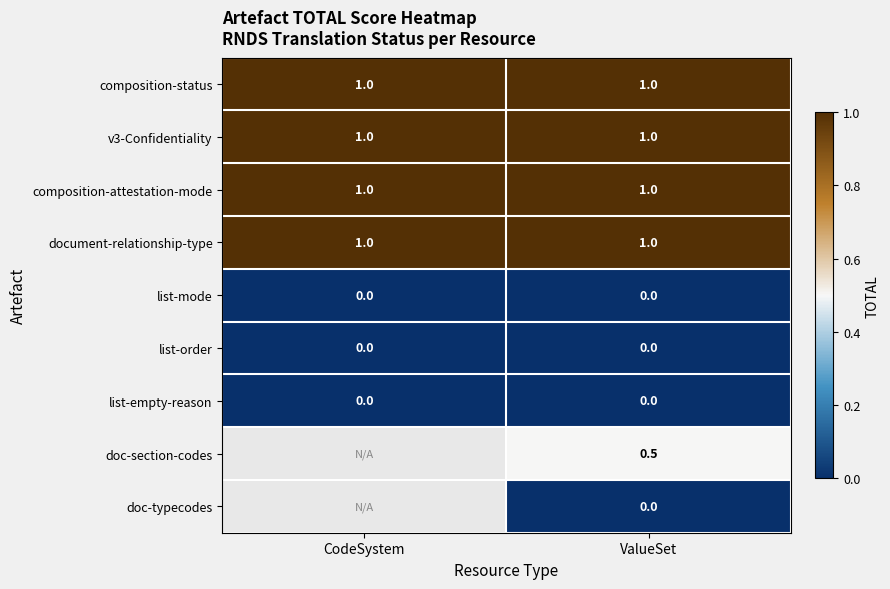

What is the spread (max minus min) of values at ValueSet?

1.0